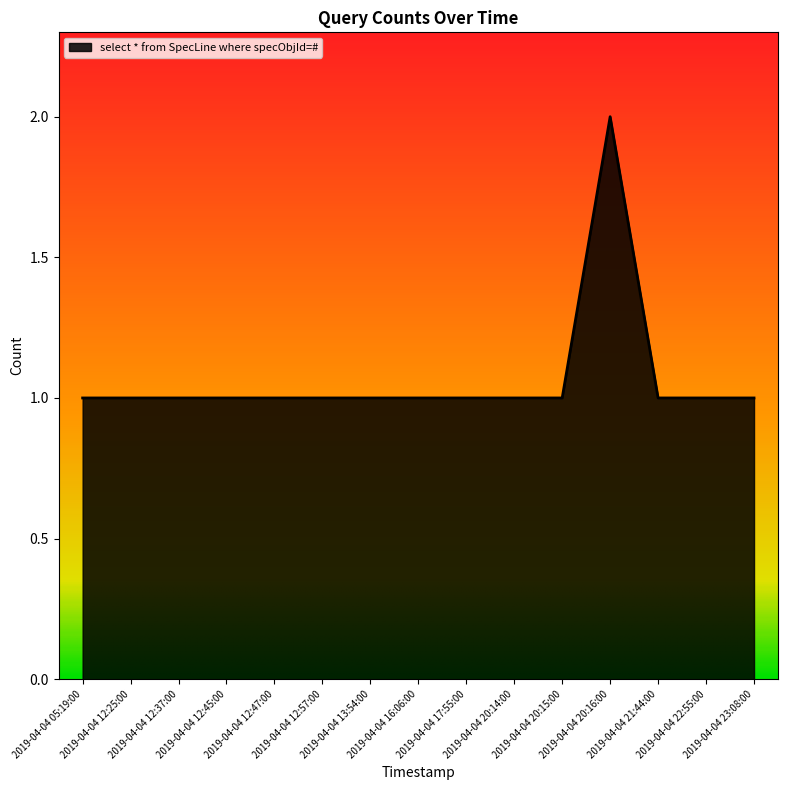

Reading left to right, extract all data points from this chart.

2019-04-04 05:19:00=1	2019-04-04 12:25:00=1	2019-04-04 12:37:00=1	2019-04-04 12:45:00=1	2019-04-04 12:47:00=1	2019-04-04 12:57:00=1	2019-04-04 13:54:00=1	2019-04-04 16:06:00=1	2019-04-04 17:55:00=1	2019-04-04 20:14:00=1	2019-04-04 20:15:00=1	2019-04-04 20:16:00=2	2019-04-04 21:44:00=1	2019-04-04 22:55:00=1	2019-04-04 23:08:00=1